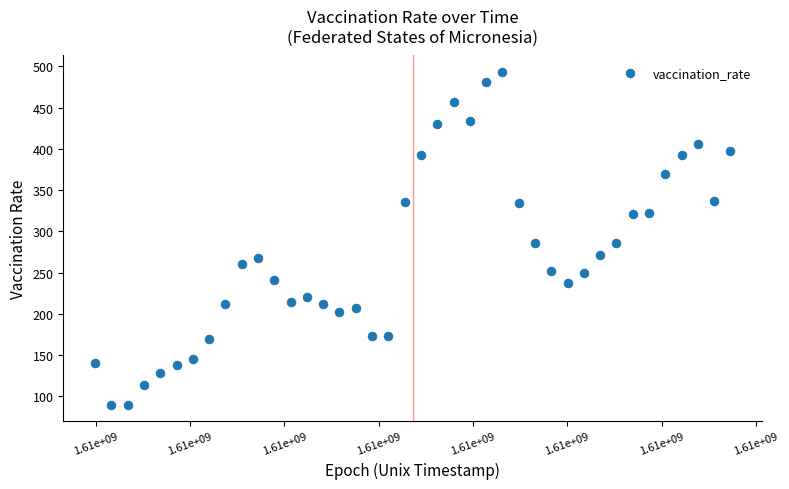

What is the range of X values (max minus min)?

3369600